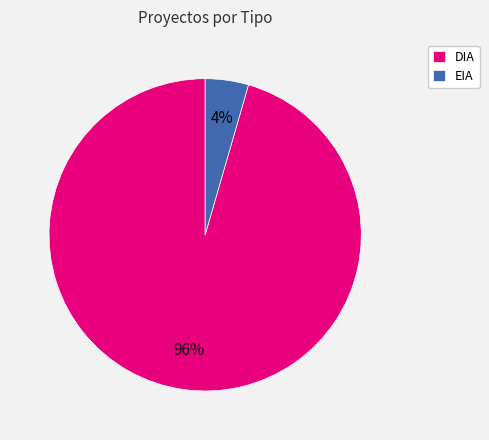

To the nearest percent, what is the average slice percentage?

50%